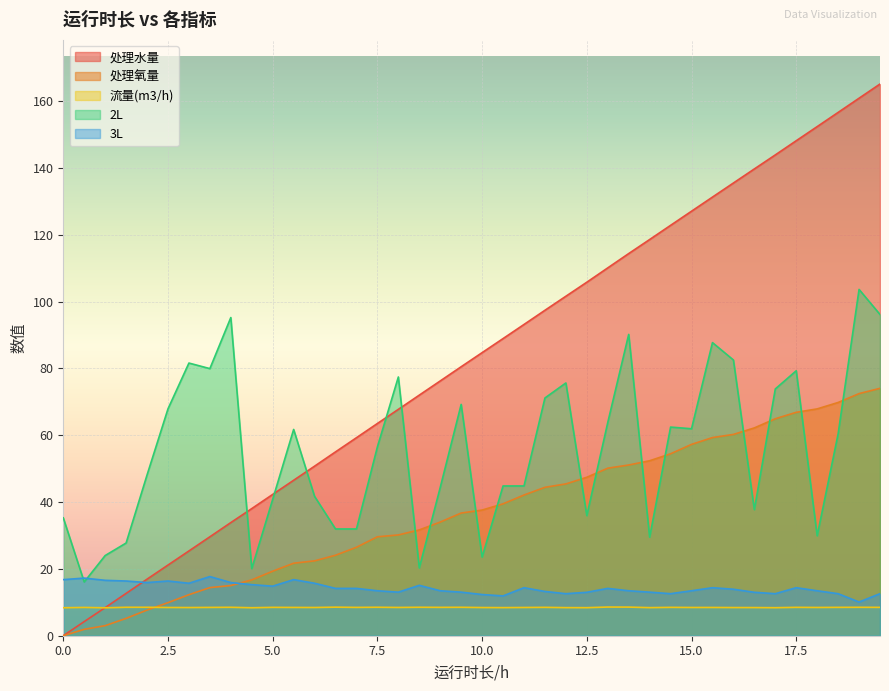

At how many categories does at least one series exceed 67?

28